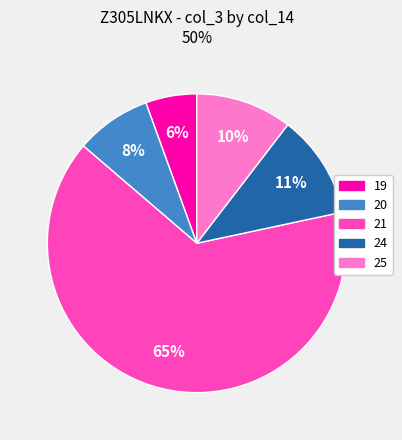

To the nearest percent, what is the difference between the largest and smallest slice percentages?

59%